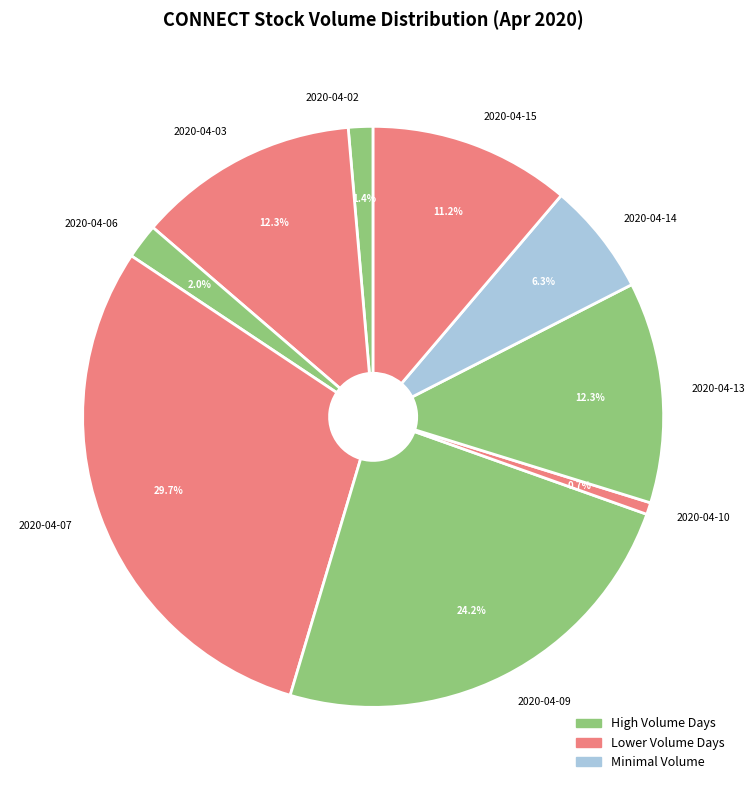

To the nearest percent, what is the difference between the largest and smallest slice percentages?

29%